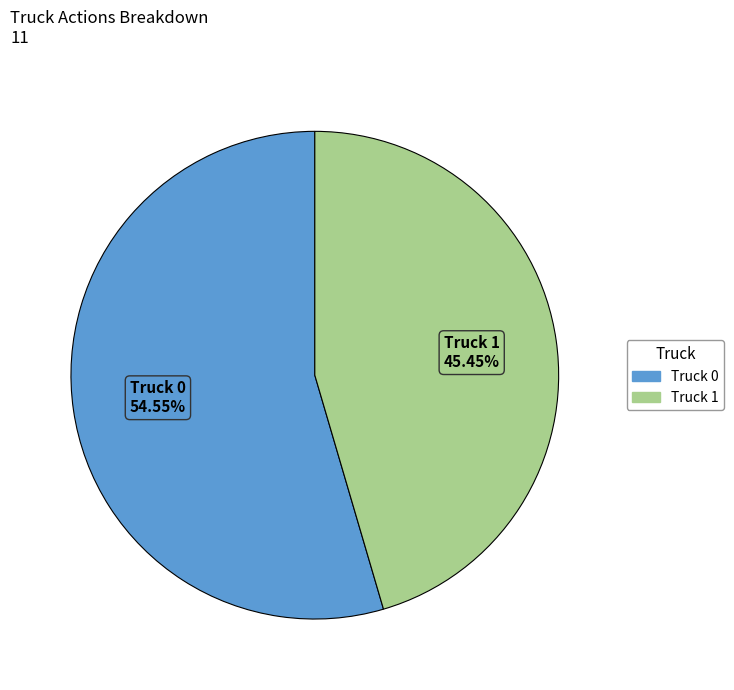

Approximately how many times larger is the value at Truck 1 compared to Truck 0?

0.8